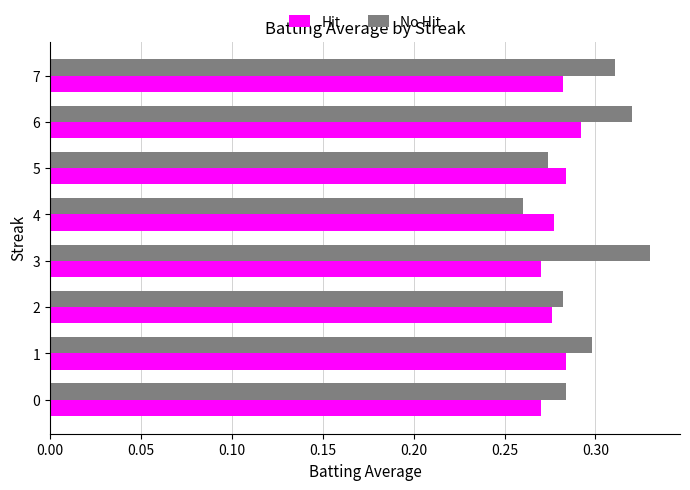

Which series has the largest range (max minus min)?

No Hit